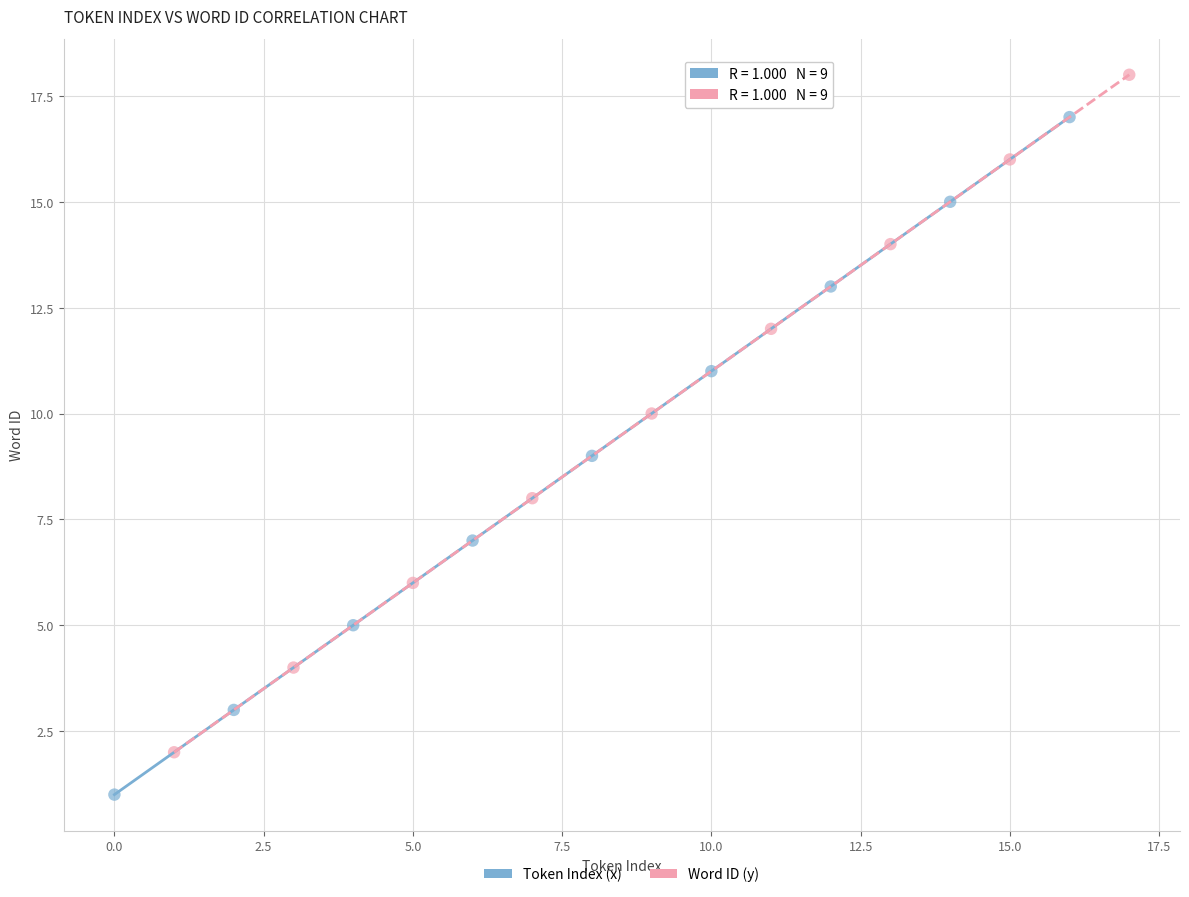

Which series contains the lowest Y value?

Token Index (x)